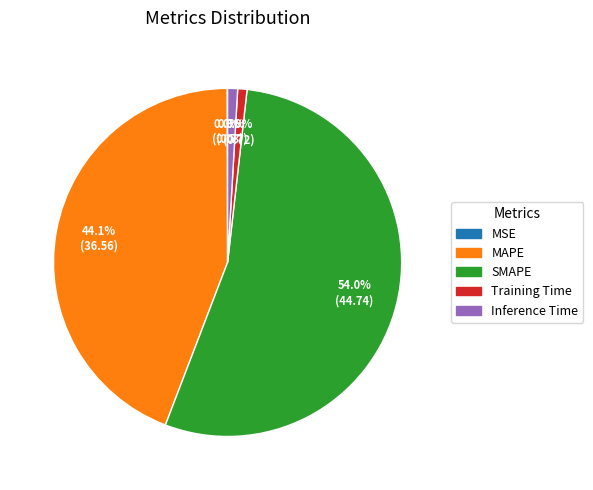

Which category has the biggest portion of the pie?

SMAPE